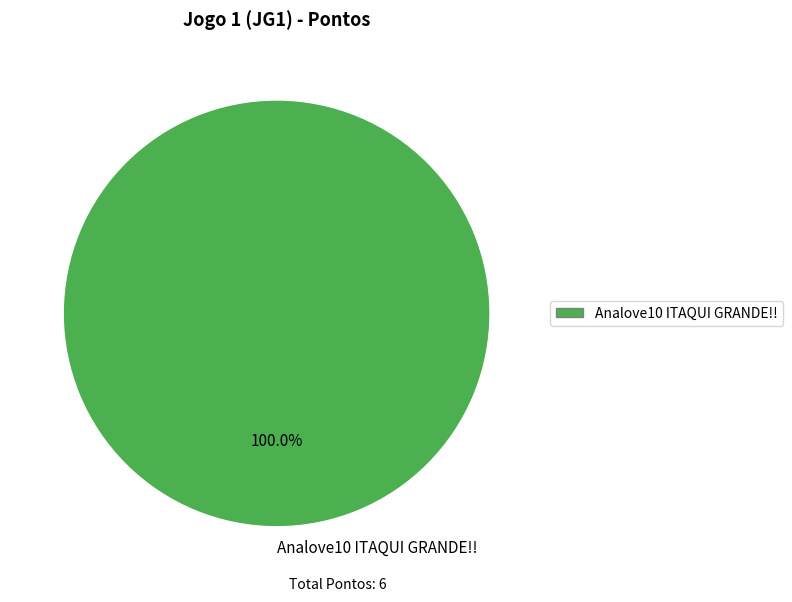

How many segments does this pie chart have?

1